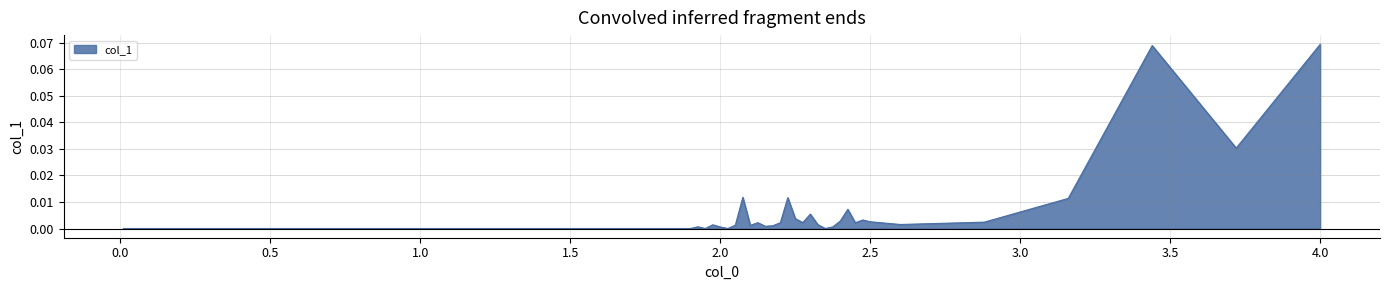

Is this an area chart (filled region under the line)?

Yes